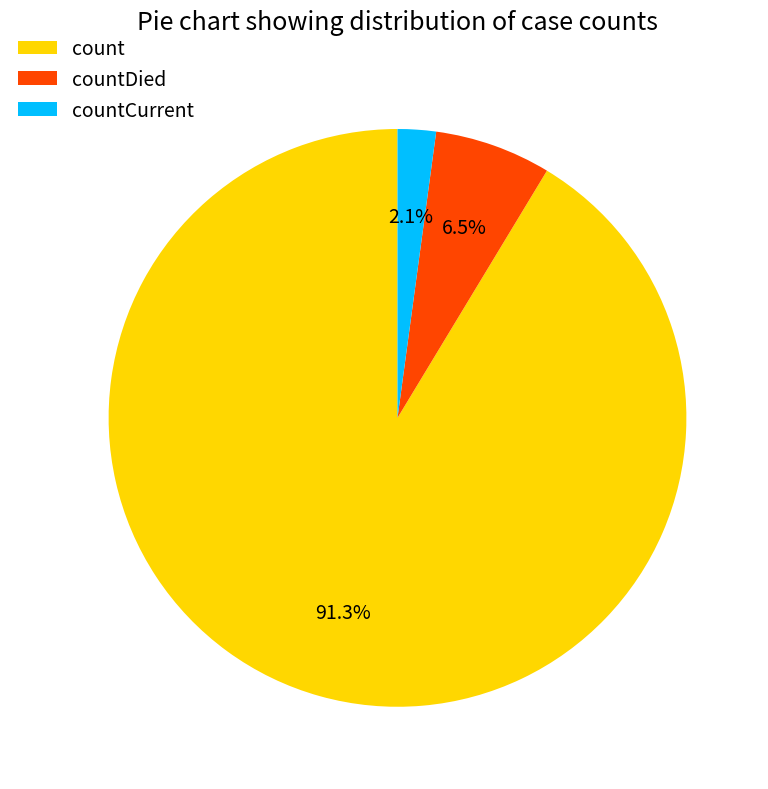

The countDied slice represents 21% of the pie. True or false?

False